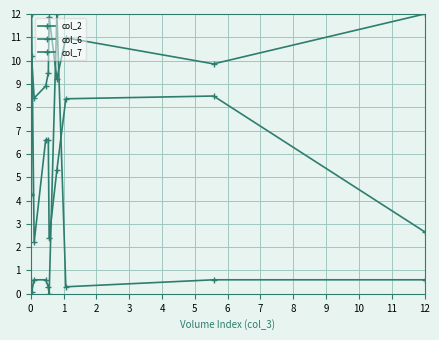

Does the chart display data point markers on the line(s)?

Yes